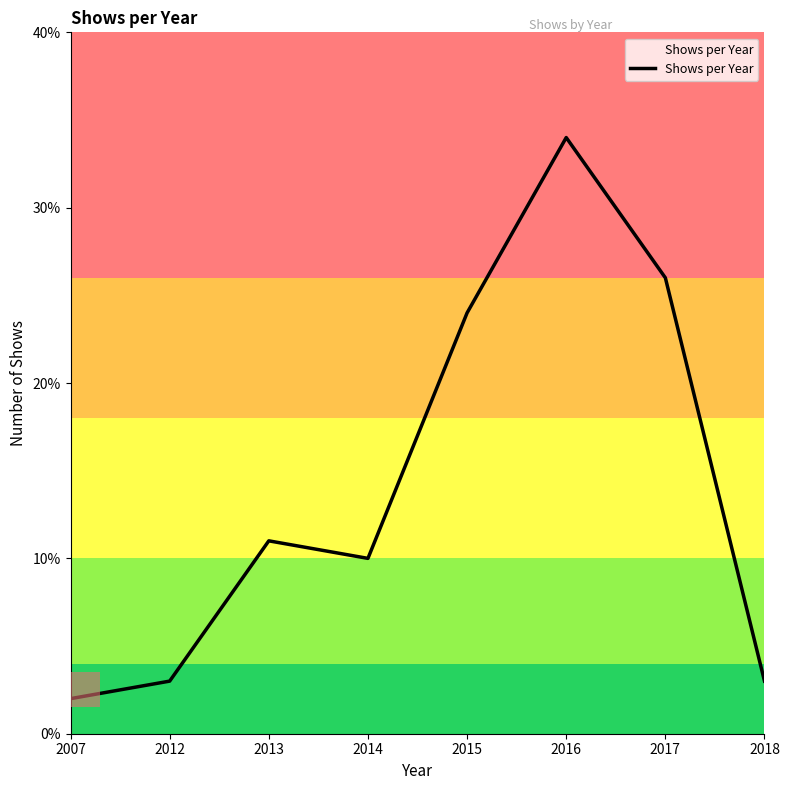

At which category does the chart reach its minimum across all series?

2007